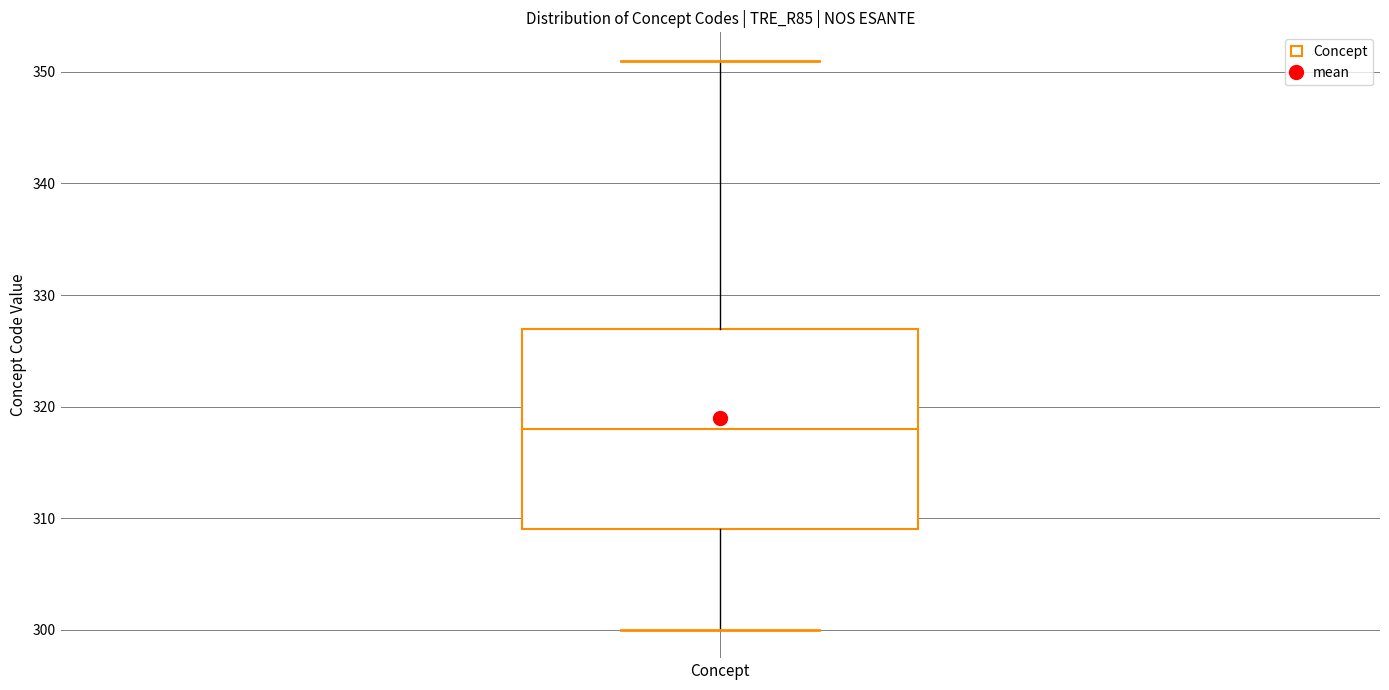

Read this box plot against the y-axis: the position of the median line, the range covered by the box, and the ends of both whiskers. The values are not printed on the chart, so give them approximately, as read against the axis.

median 318, box 309 to 327, whiskers 300 to 351